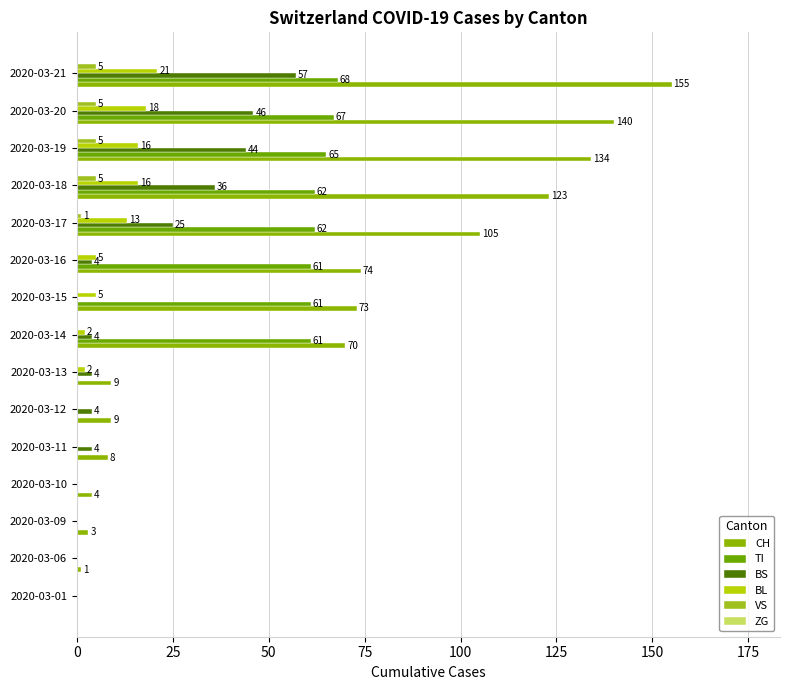

How many values in BS are above zero?

10